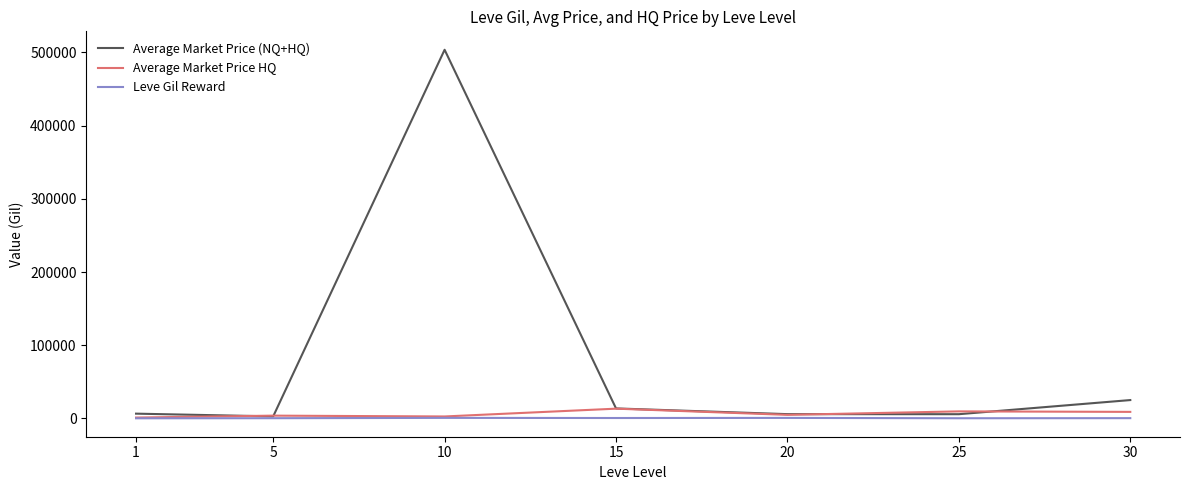

Between 10 and 20, which series saw the biggest shift?

Average Market Price (NQ+HQ)